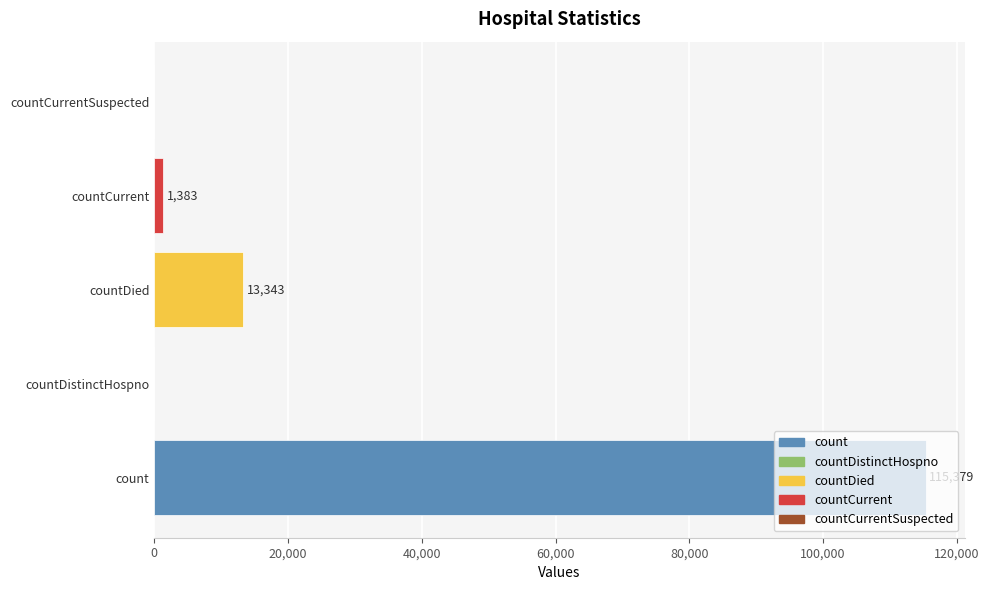

True or false: the data shows 115379 at count.

True